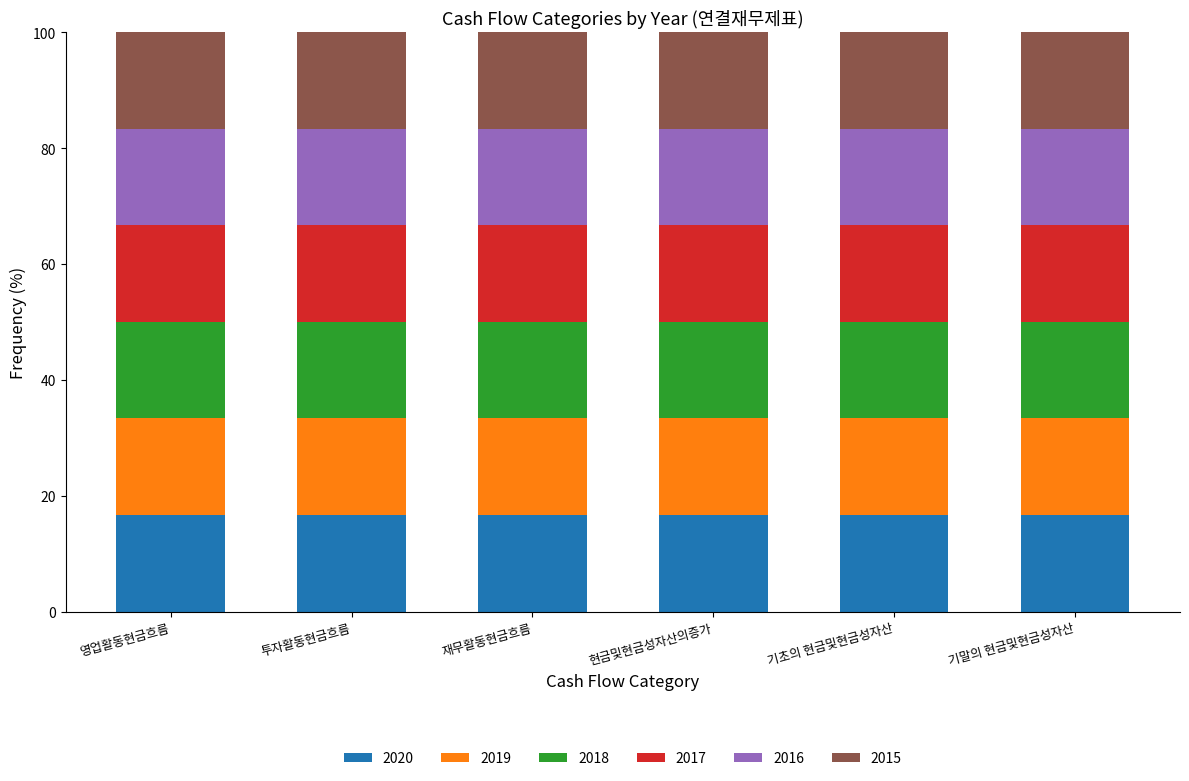

What is the average value of the 2020 series?

16.7